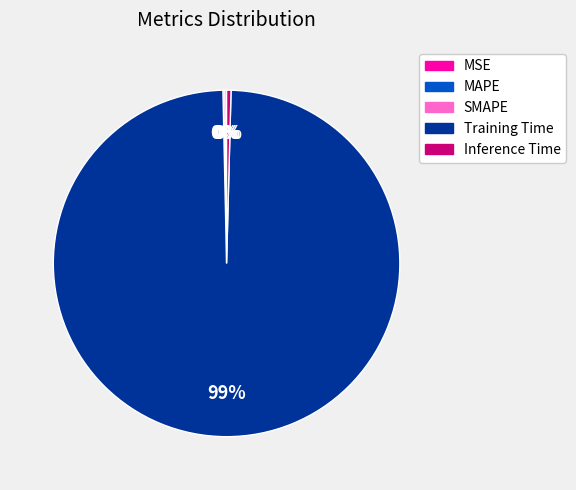

Which category has the biggest portion of the pie?

Training Time